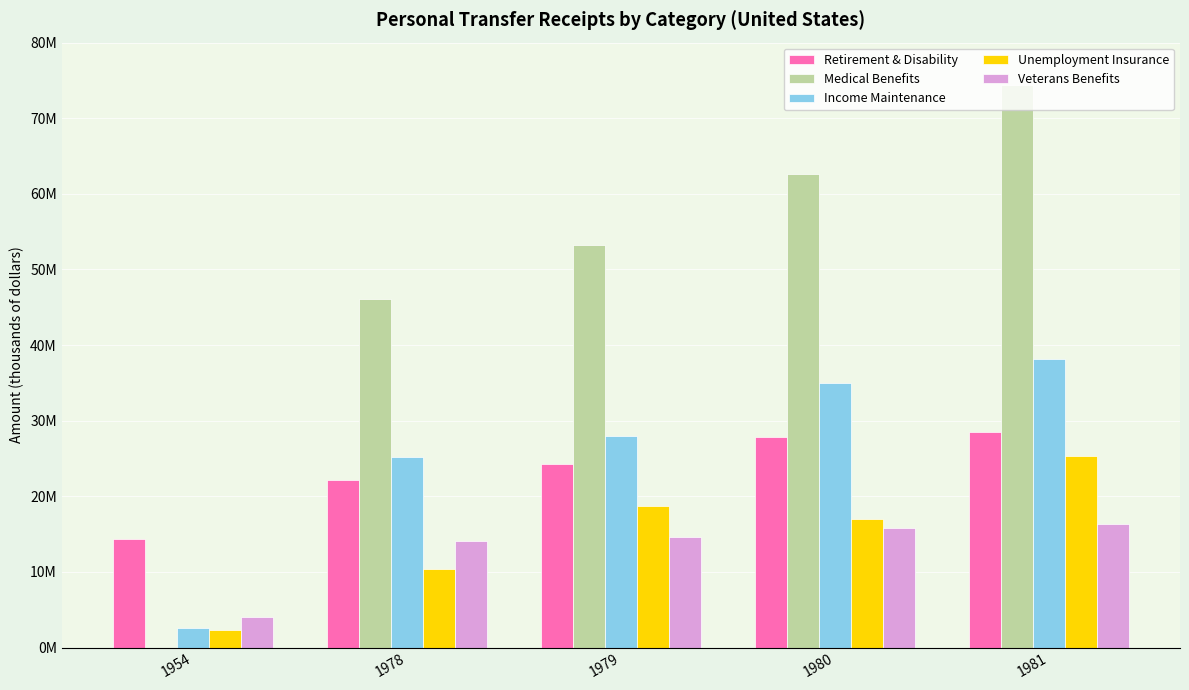

Are the bars grouped side by side (vs. stacked)?

Yes